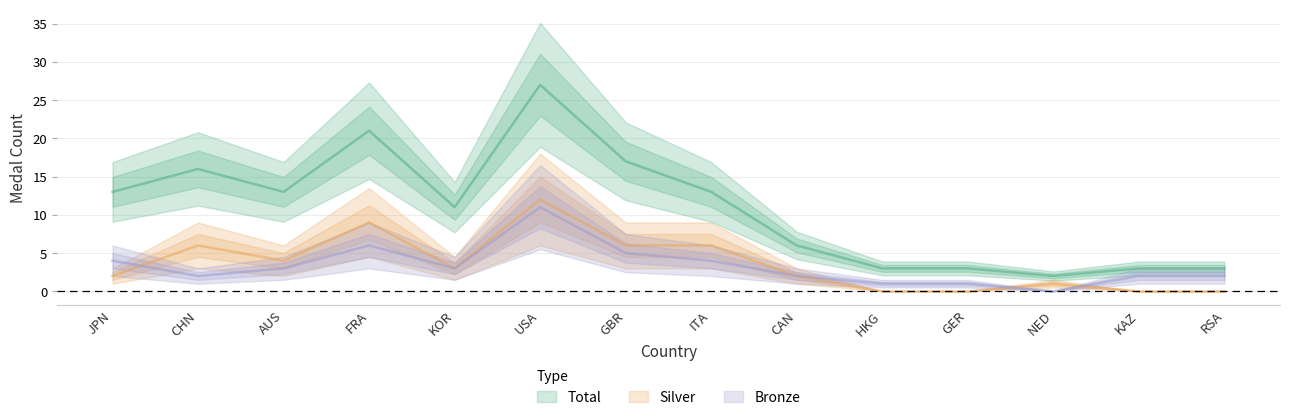

How many interior local peaks does the Total series have?

3